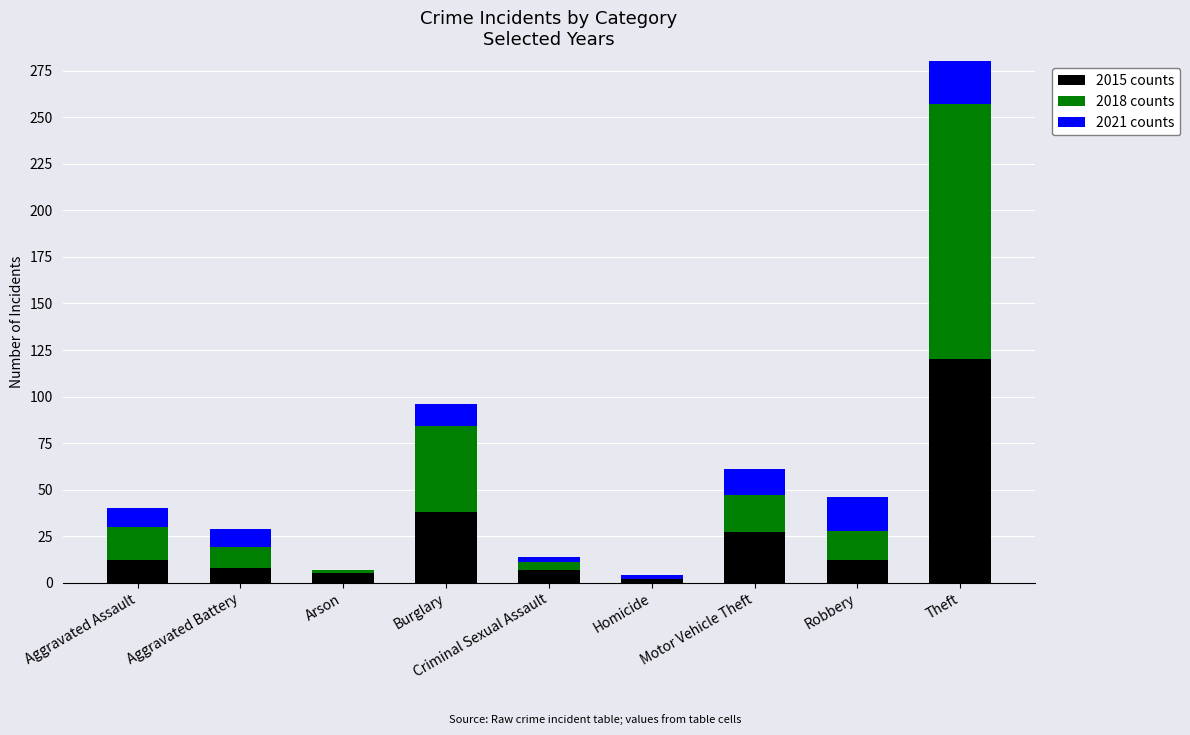

Rank the series at Motor Vehicle Theft from highest to lowest value.

2015, 2018, 2021